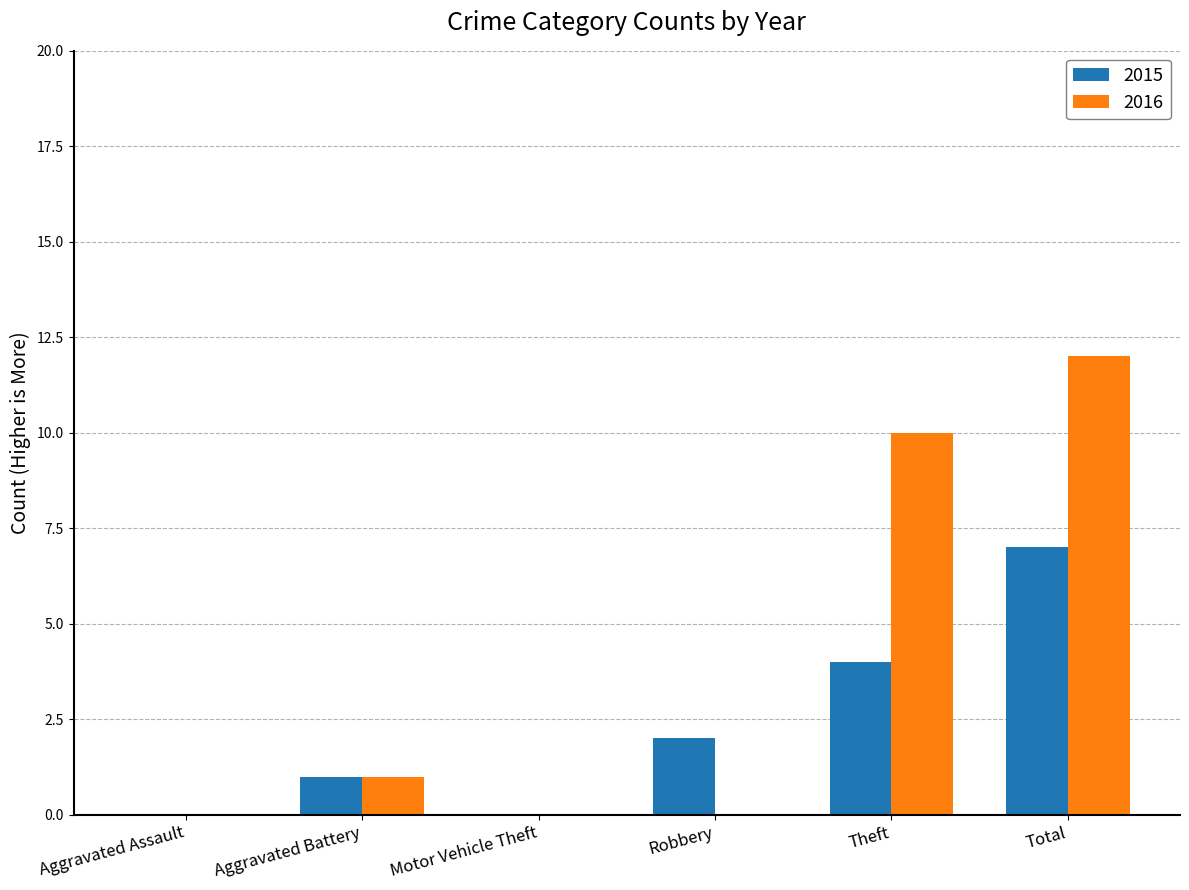

What is the approximate value of 2015 at Total?

7